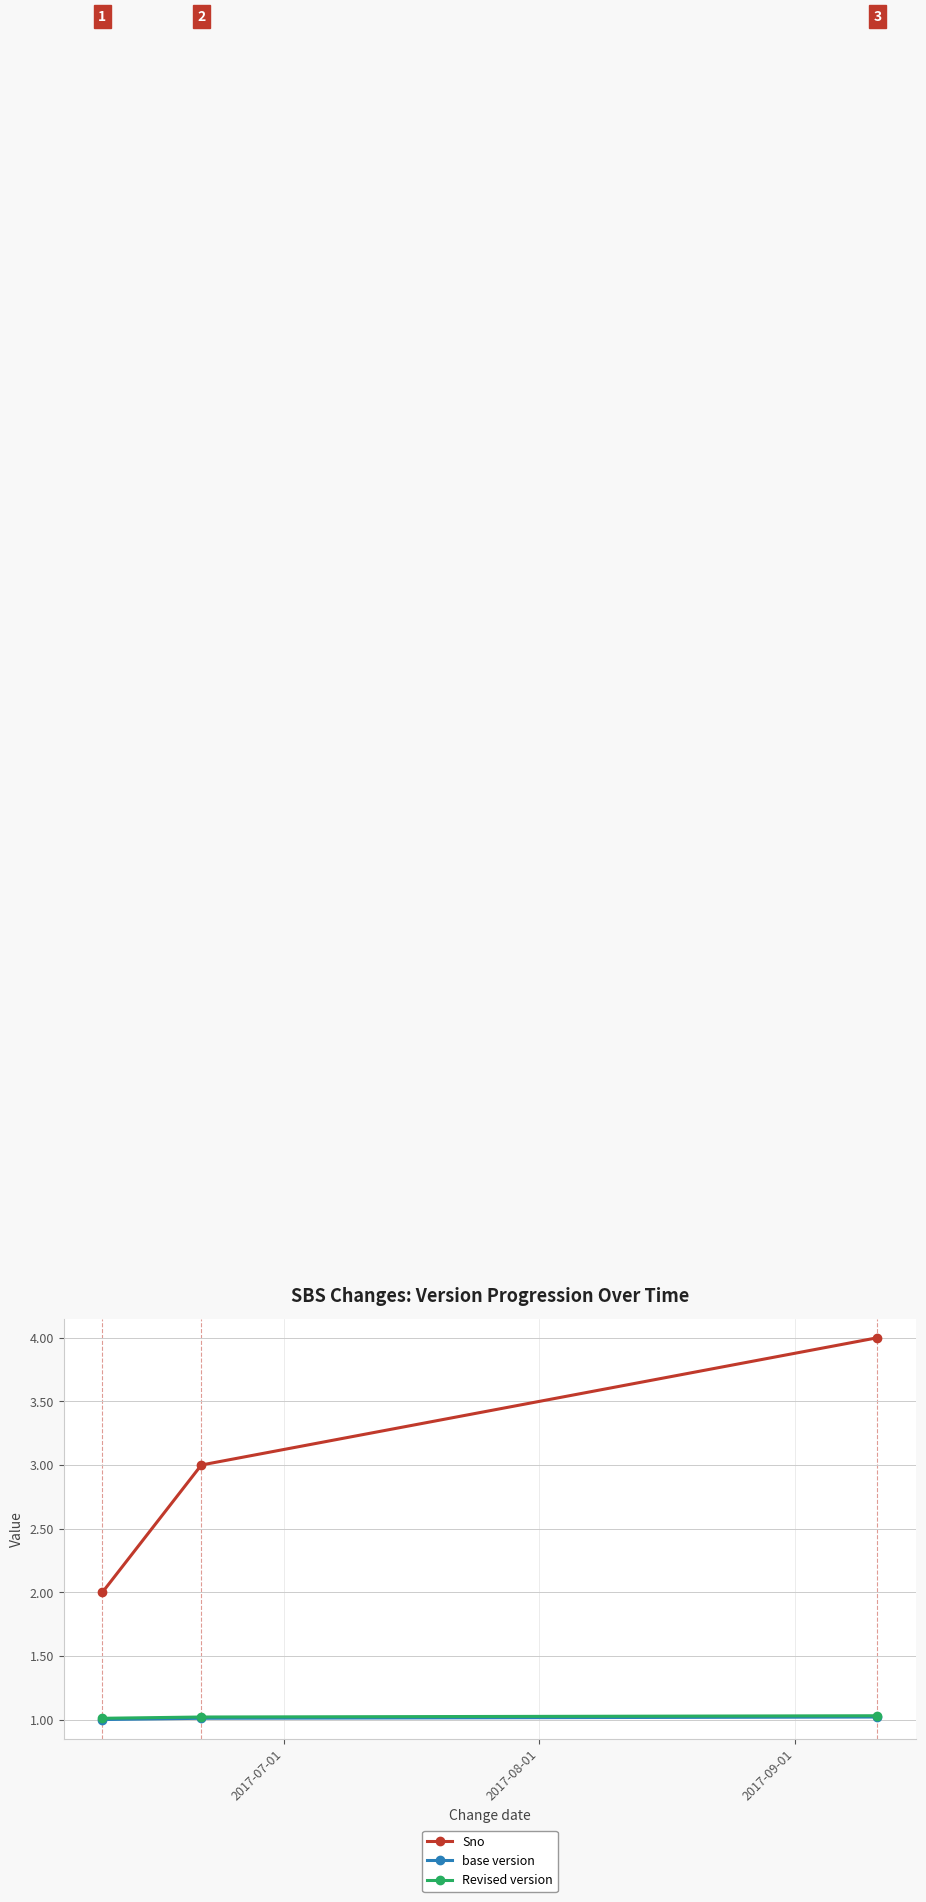

What is the value of the base version point at the 2nd from the left?

1.0